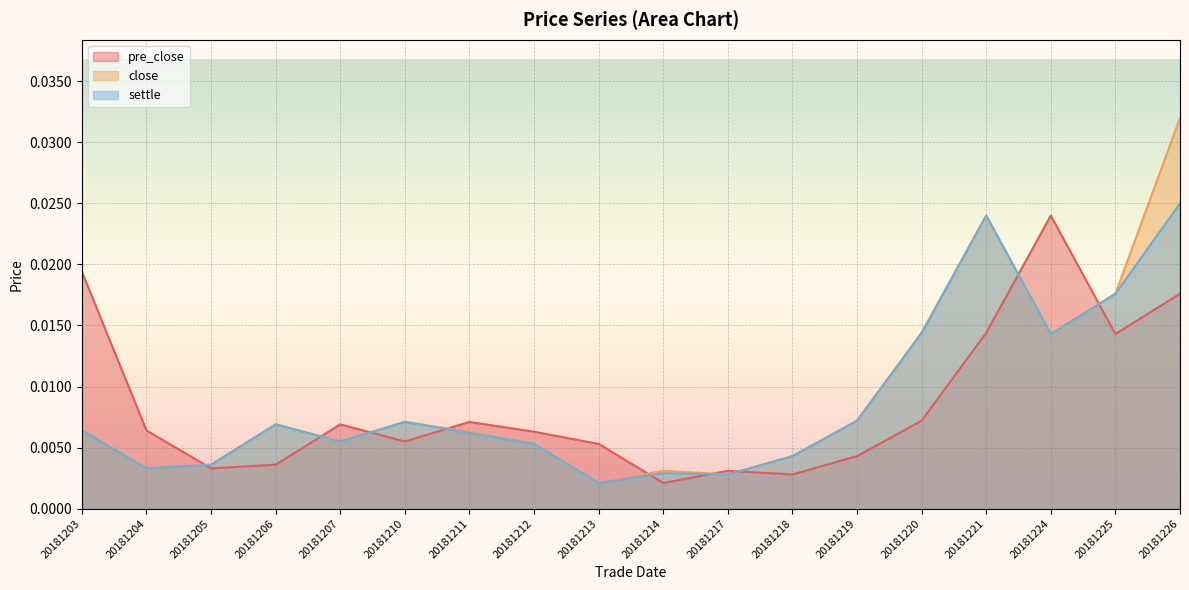

How many lines are shown in the chart?

3